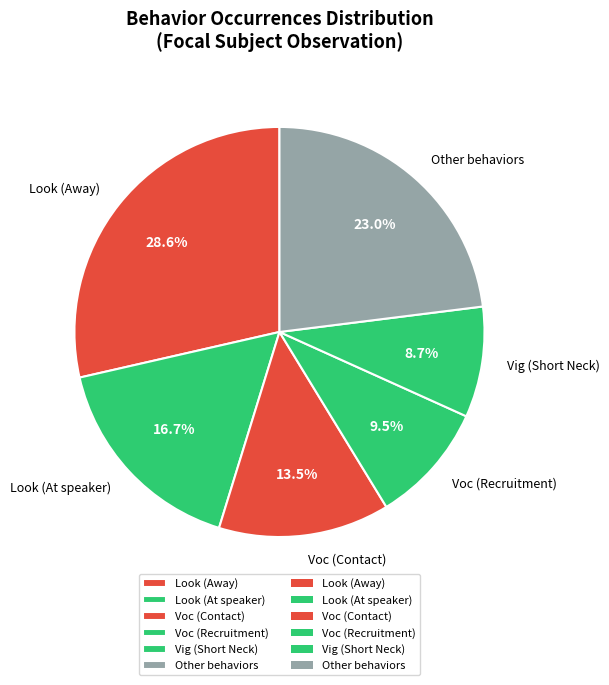

To the nearest percent, what is the average slice percentage?

17%